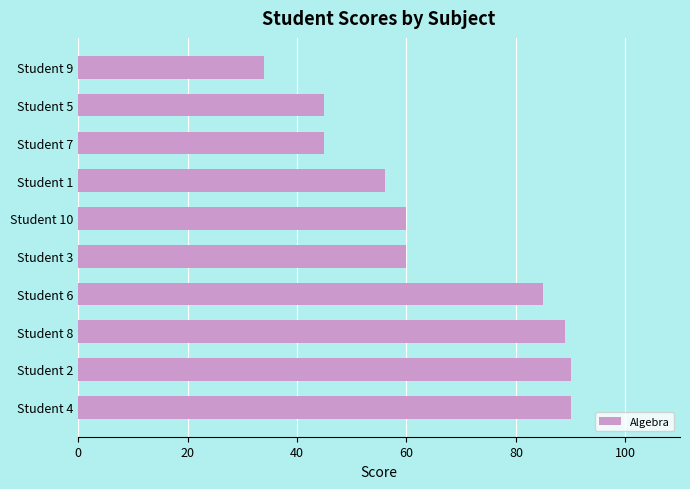

What is the sum of all values?

654